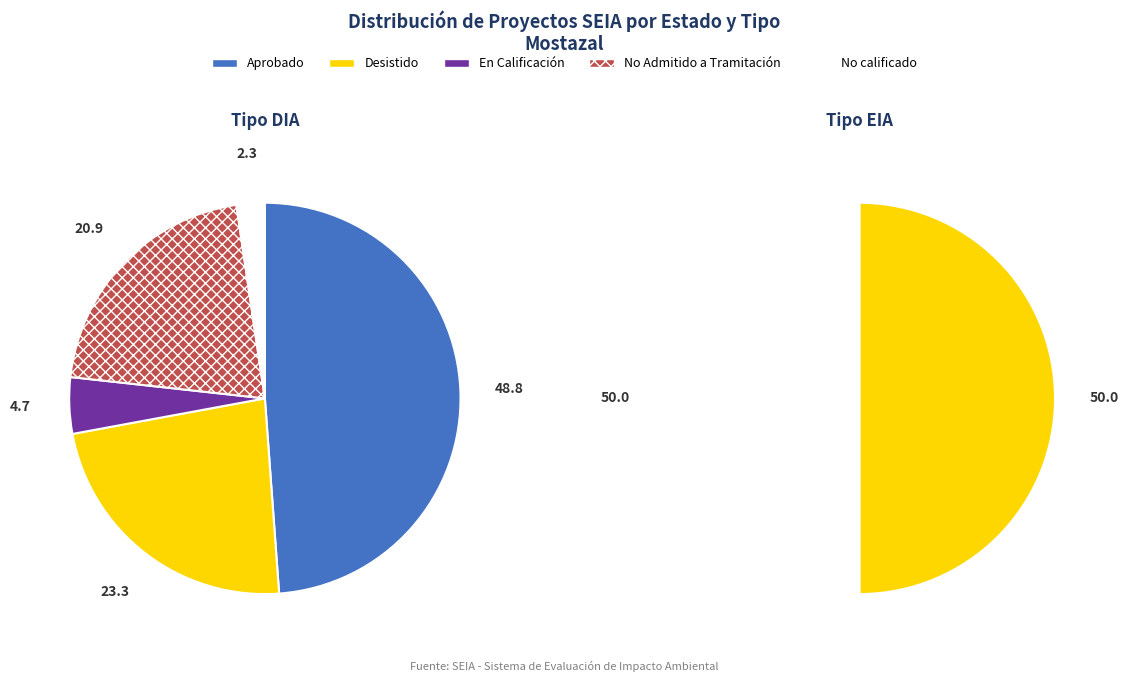

Which category has the biggest portion of the pie?

Aprobado